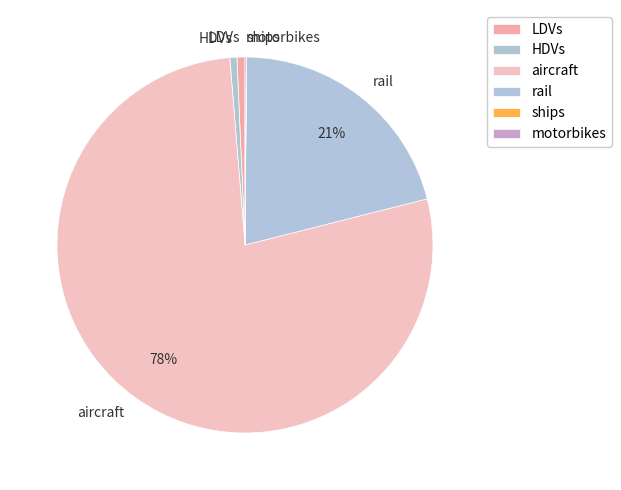

Which has a higher value, LDVs or aircraft?

aircraft